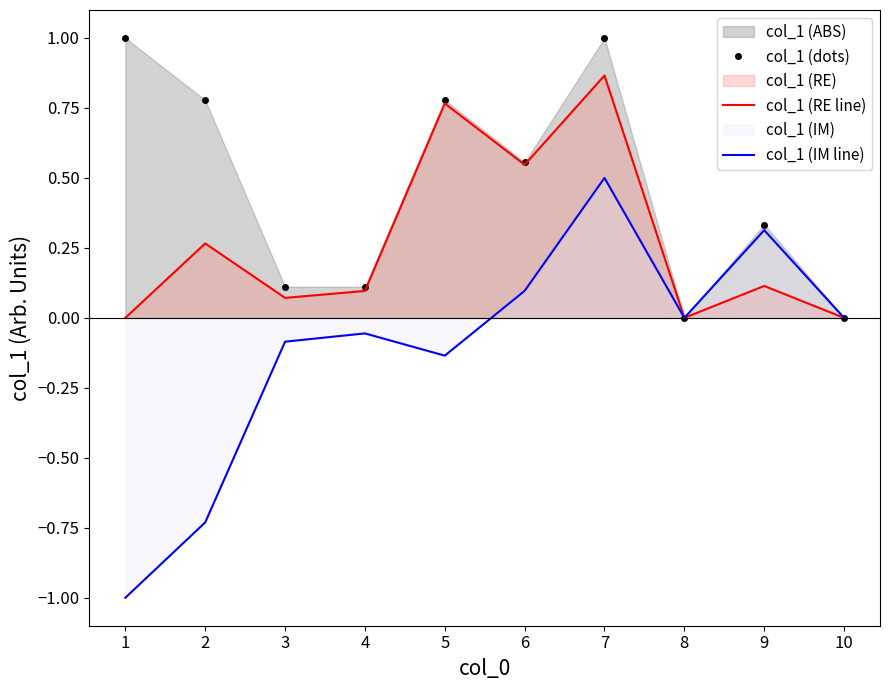

How many positive values does the col_1 (dots) series have?

8